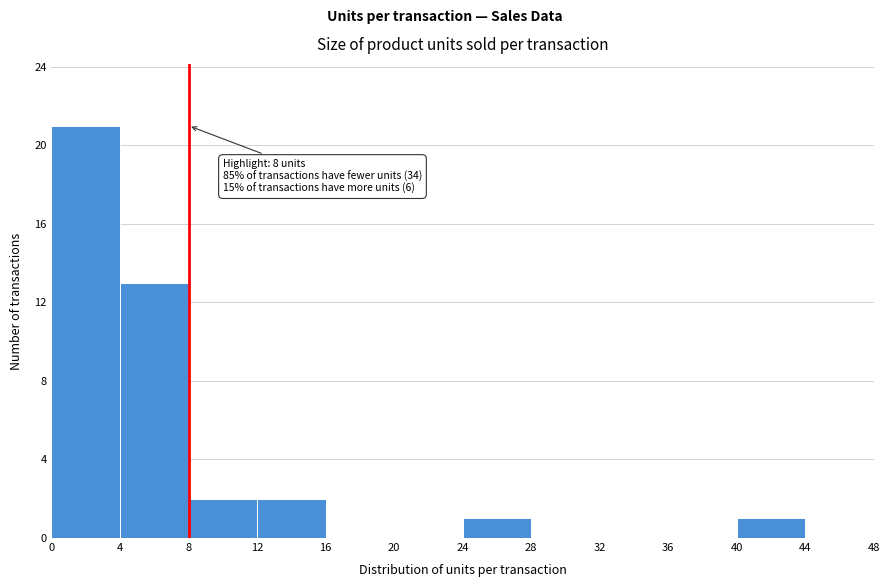

Which range on the x-axis has the tallest bar?

0 to 4